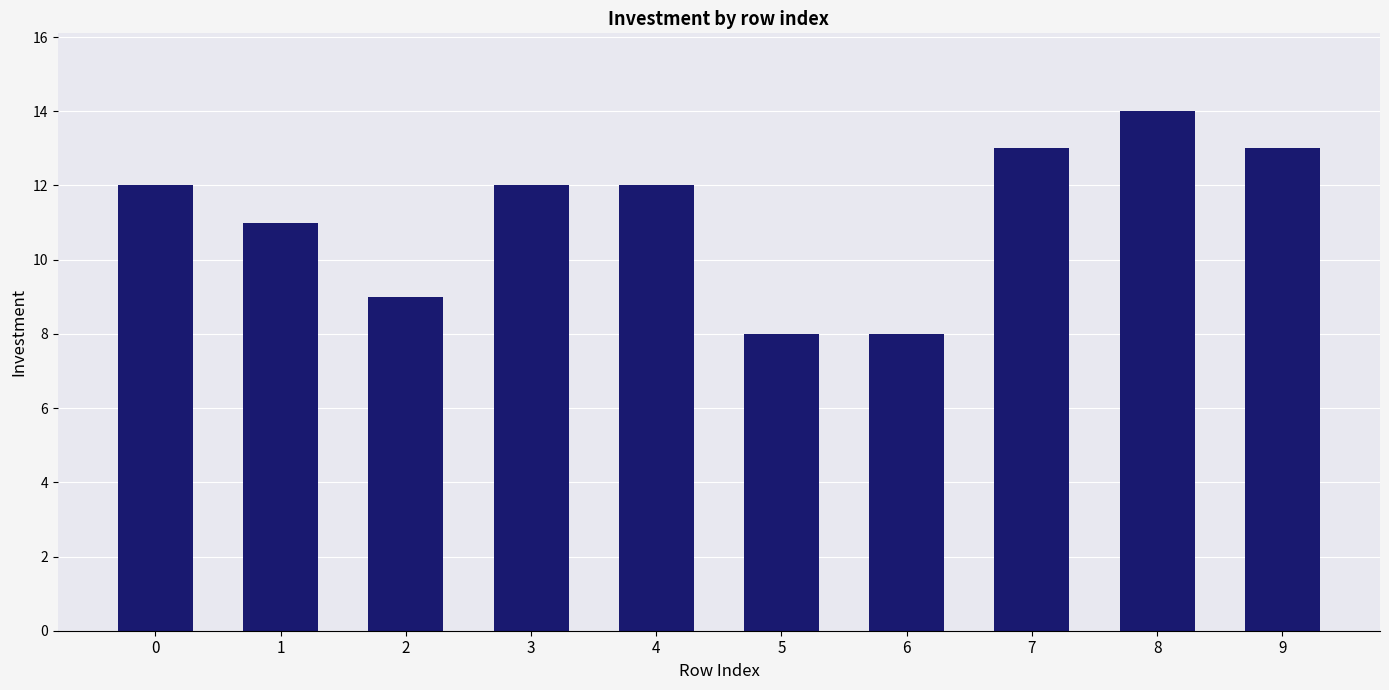

The chart shows a value of 14 at 8. True or false?

True